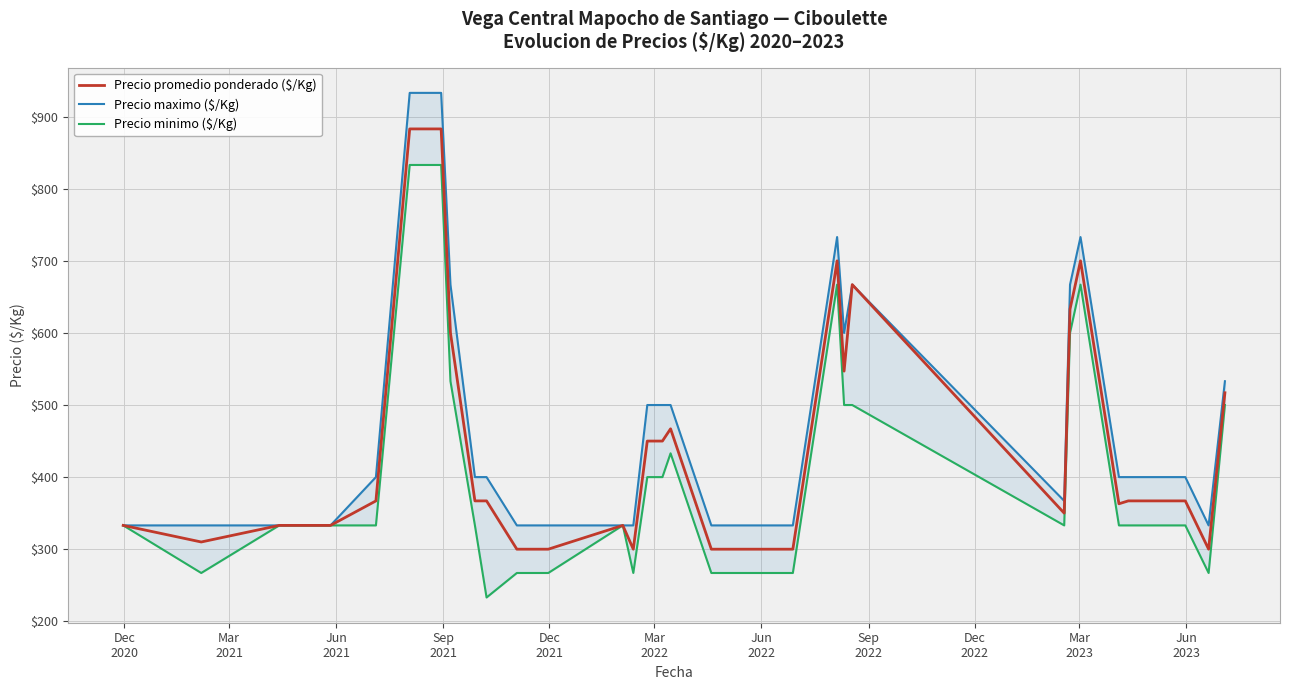

True or false: Precio maximo ($/Kg) has a value of 400 at Jun
2023.

True